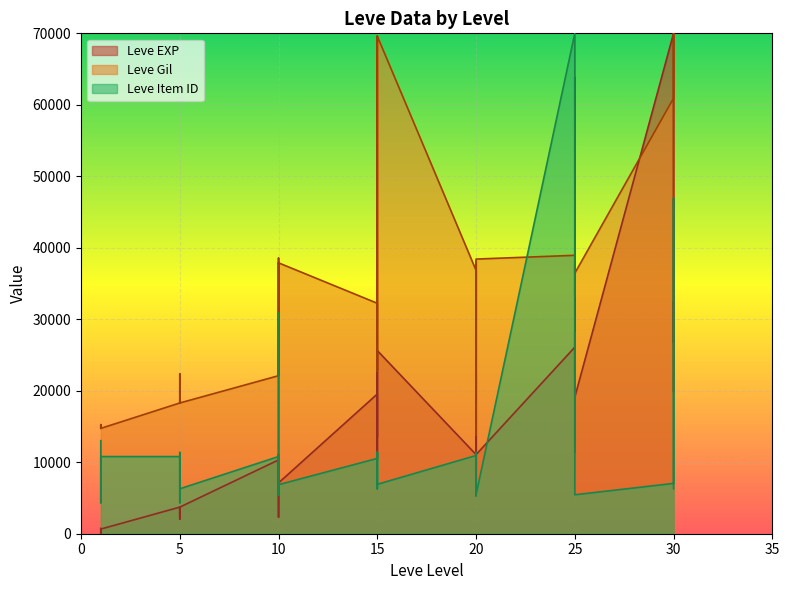

How many values in the Leve Item ID series exceed 10579?

20